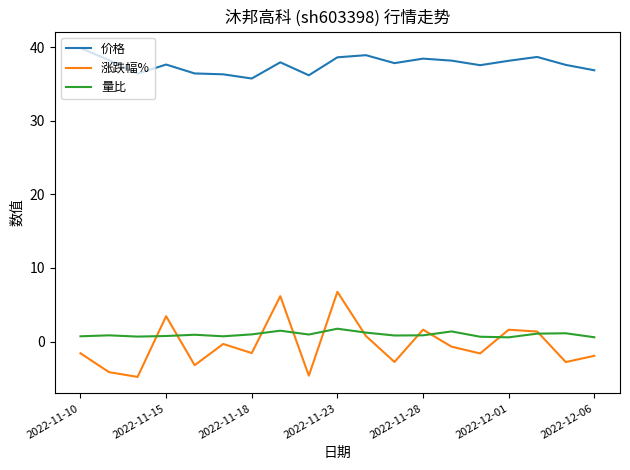

Which series has the largest range (max minus min)?

涨跌幅%